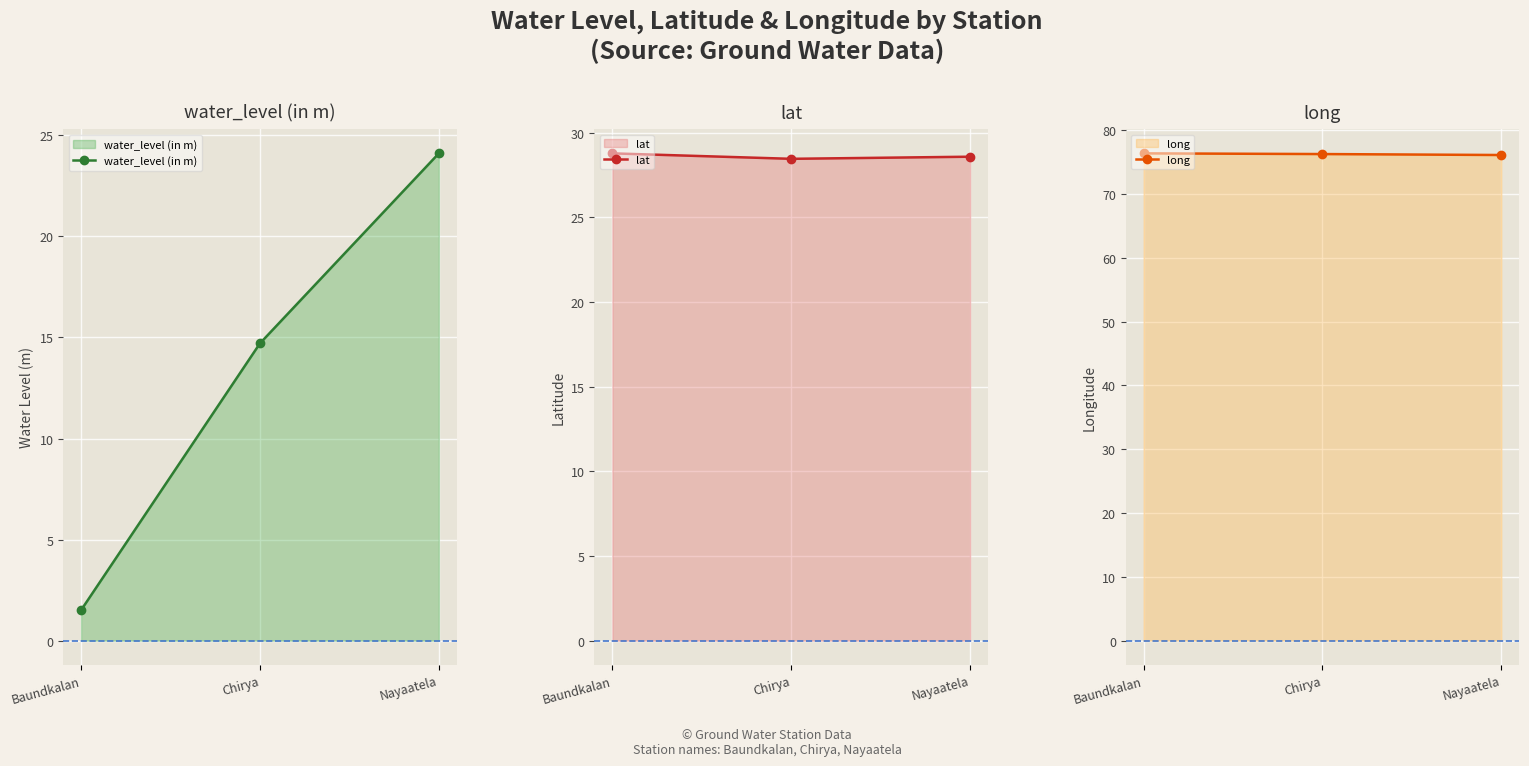

Reading right to left, extract all data points from this chart.

water_level (in m): Nayaatela=24.1	Chirya=14.7	Baundkalan=1.5
lat: Nayaatela=28.6	Chirya=28.5	Baundkalan=28.8
long: Nayaatela=76.1	Chirya=76.3	Baundkalan=76.4